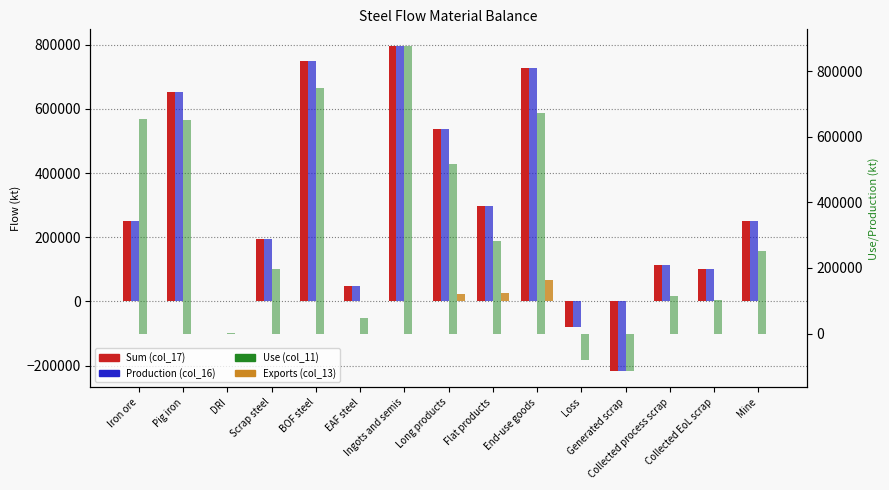

What is the spread (max minus min) of values at DRI?

351.4